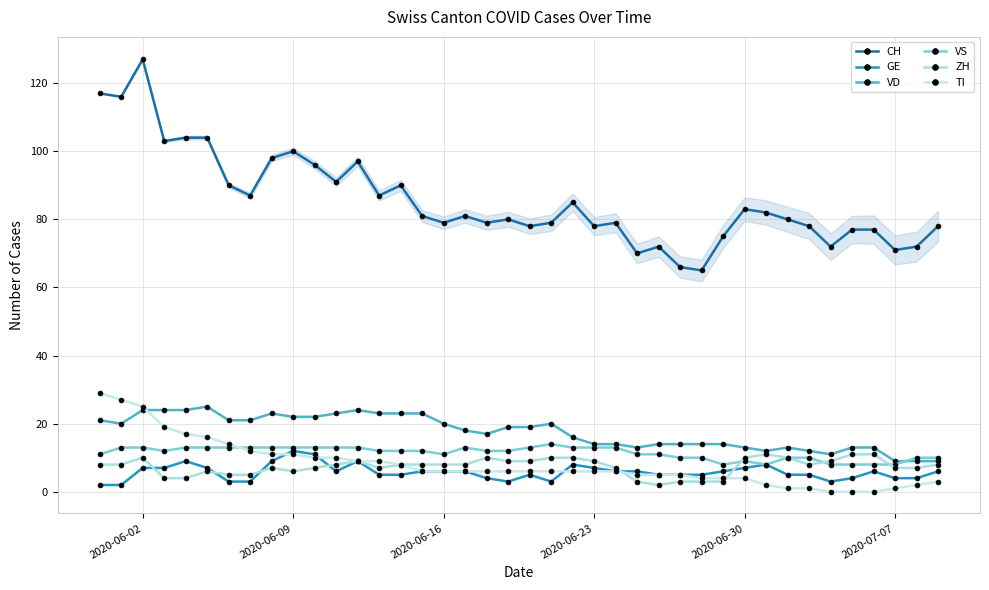

True or false: CH has more than 1 interior local peaks.

True